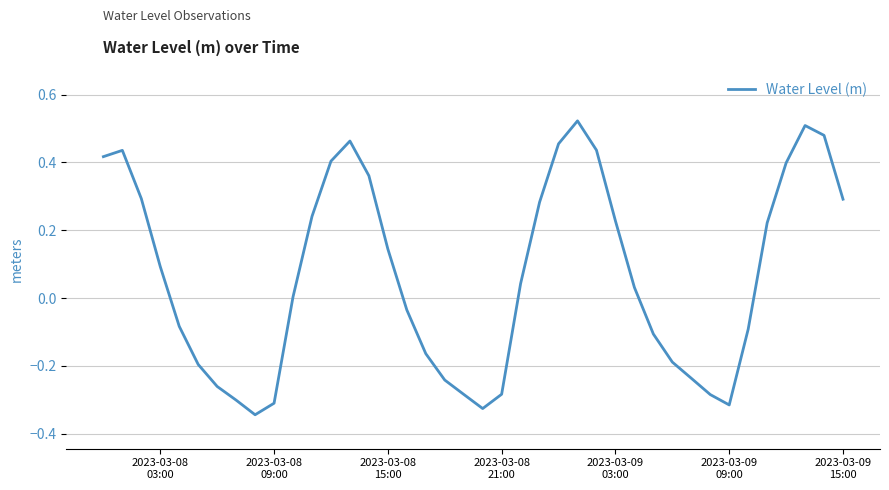

How many lines are shown in the chart?

1